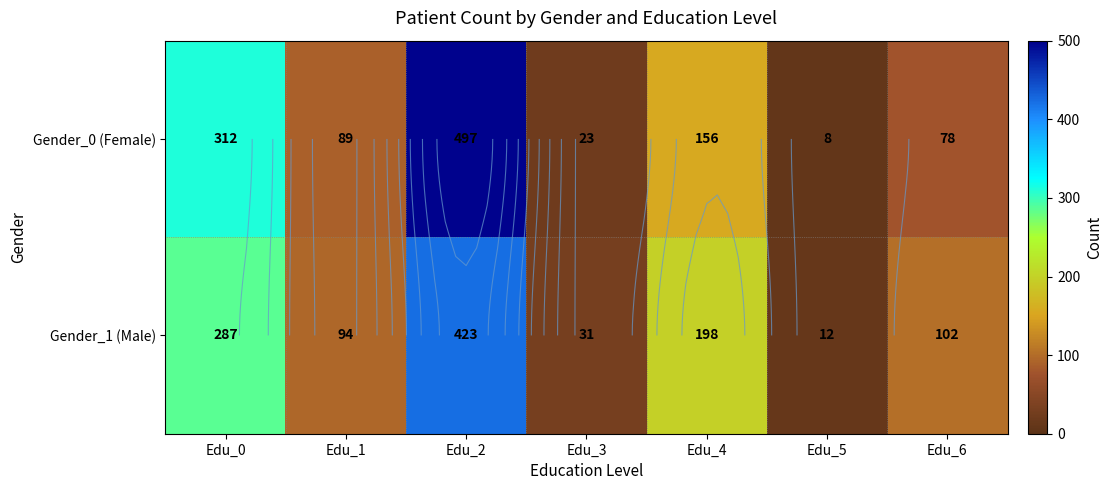

At Edu_0, list the series in order from smallest to largest.

Gender_1 (Male), Gender_0 (Female)